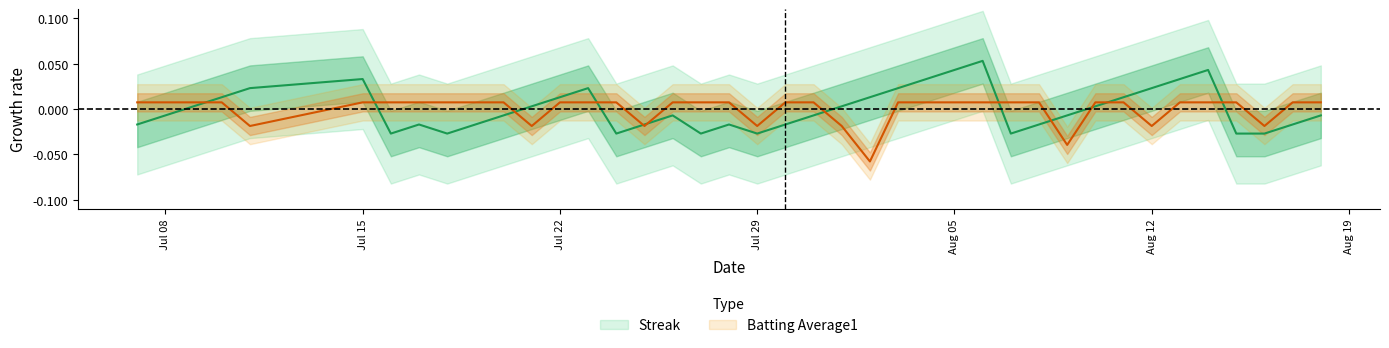

True or false: Batting Average1 has a value of 0.0 at 28.

False